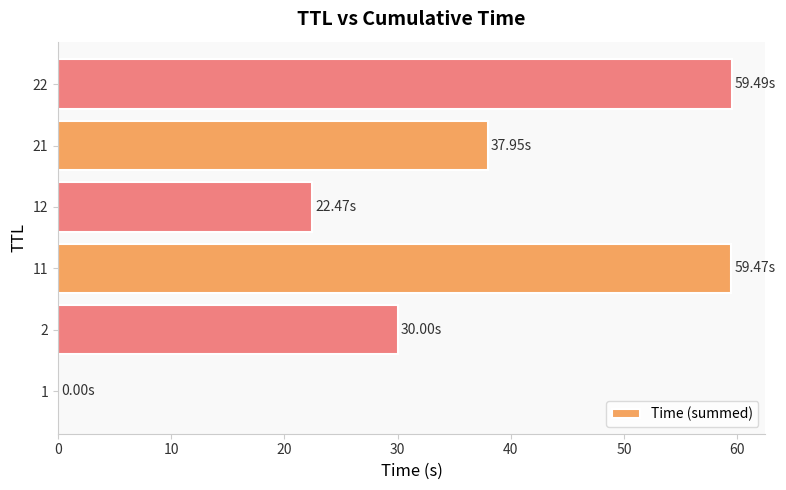

What is the sum of all values?

209.4